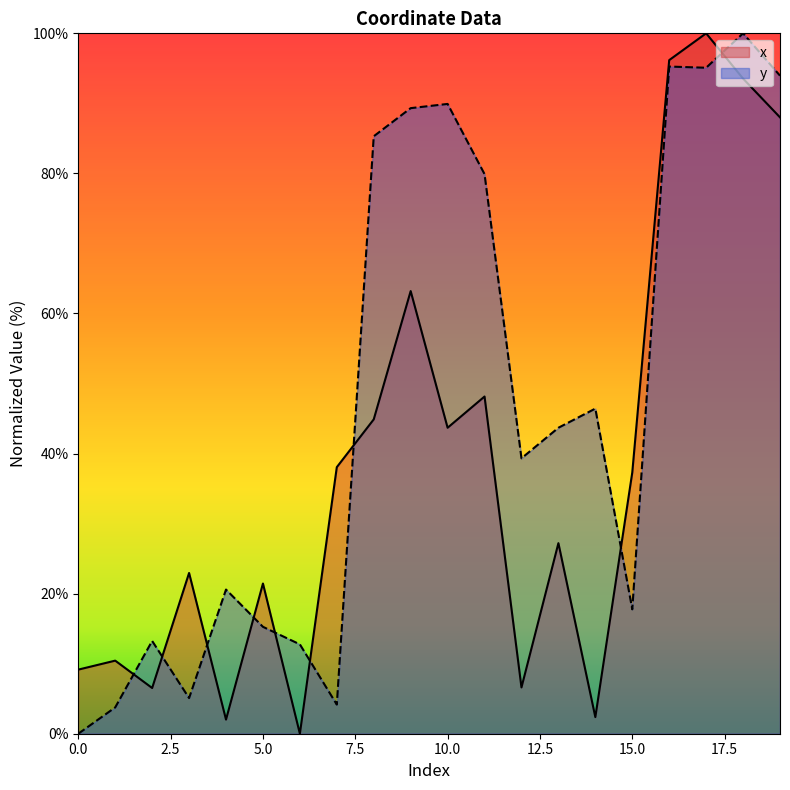

Which series has the widest spread of values?

x